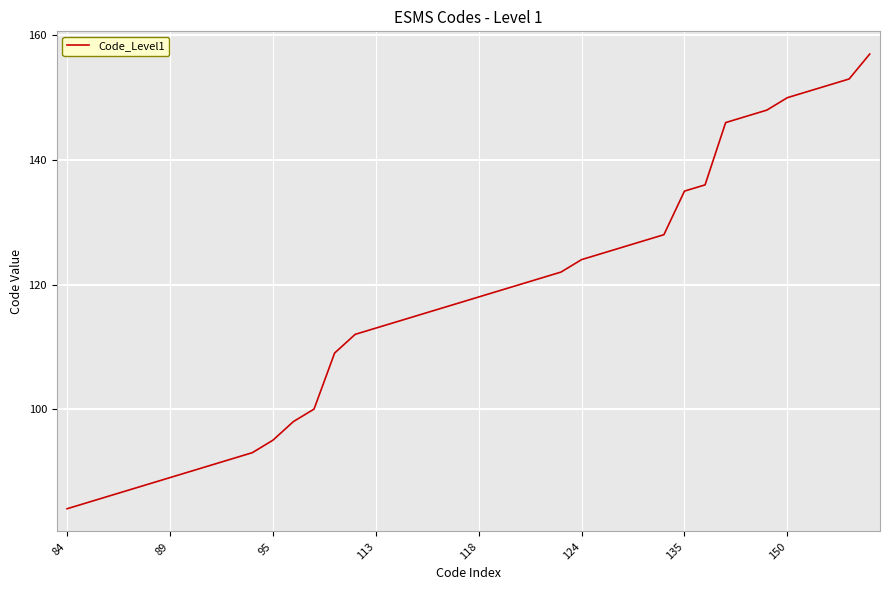

What is the difference between the maximum and minimum values?

73